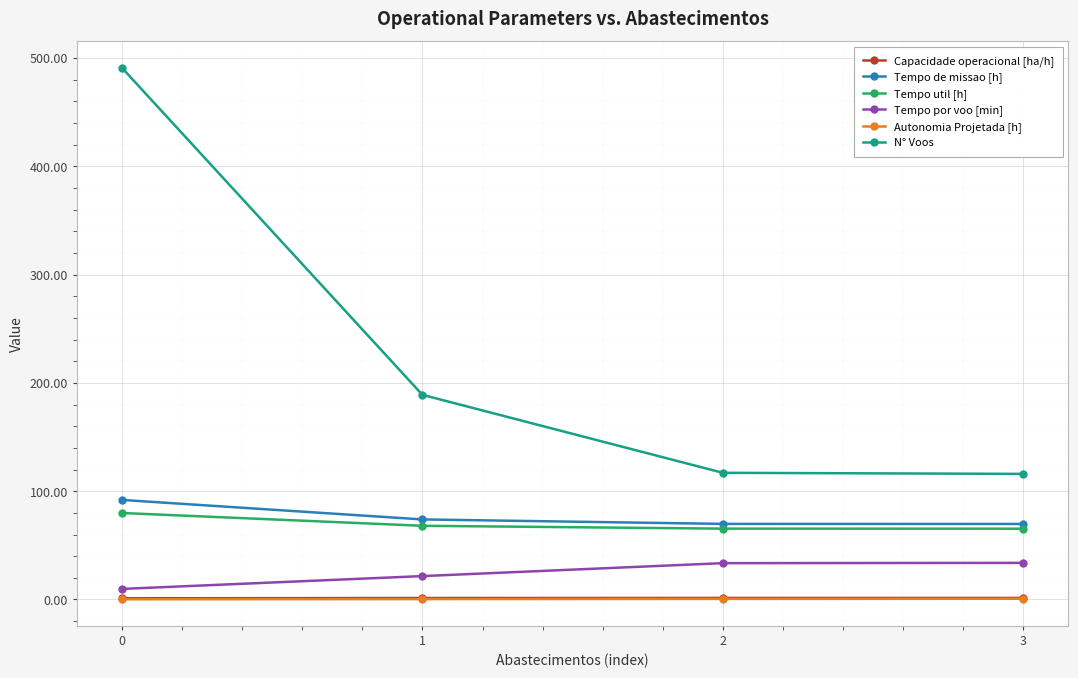

Between 0 and 1, which series saw the biggest shift?

N° Voos